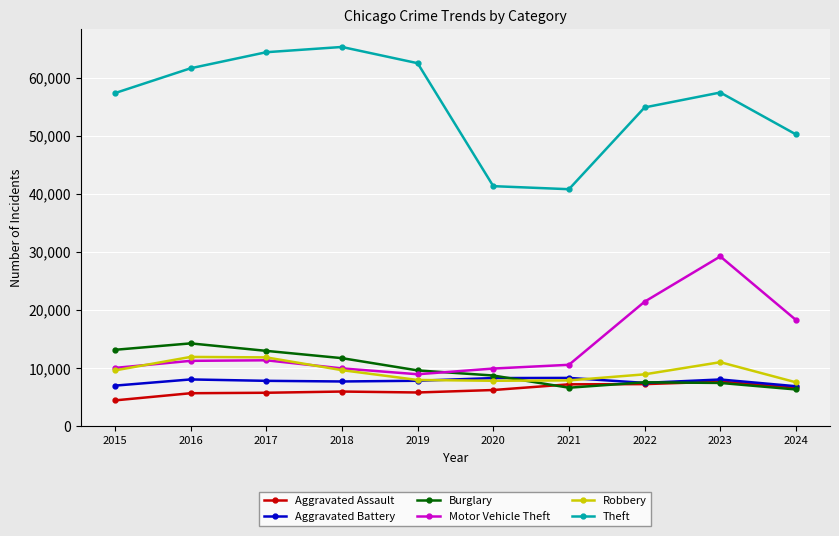

True or false: Robbery has more than 0 points higher than both neighbors.

True